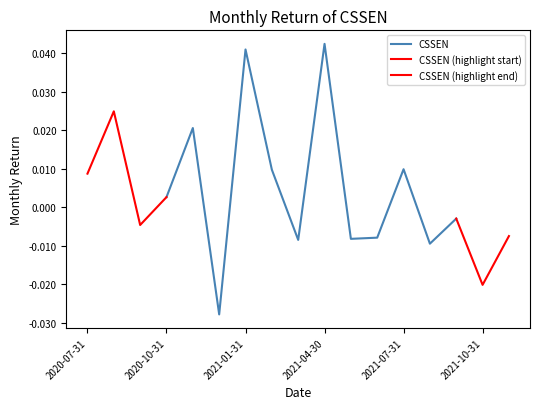

Count the number of values greater than 0.

8